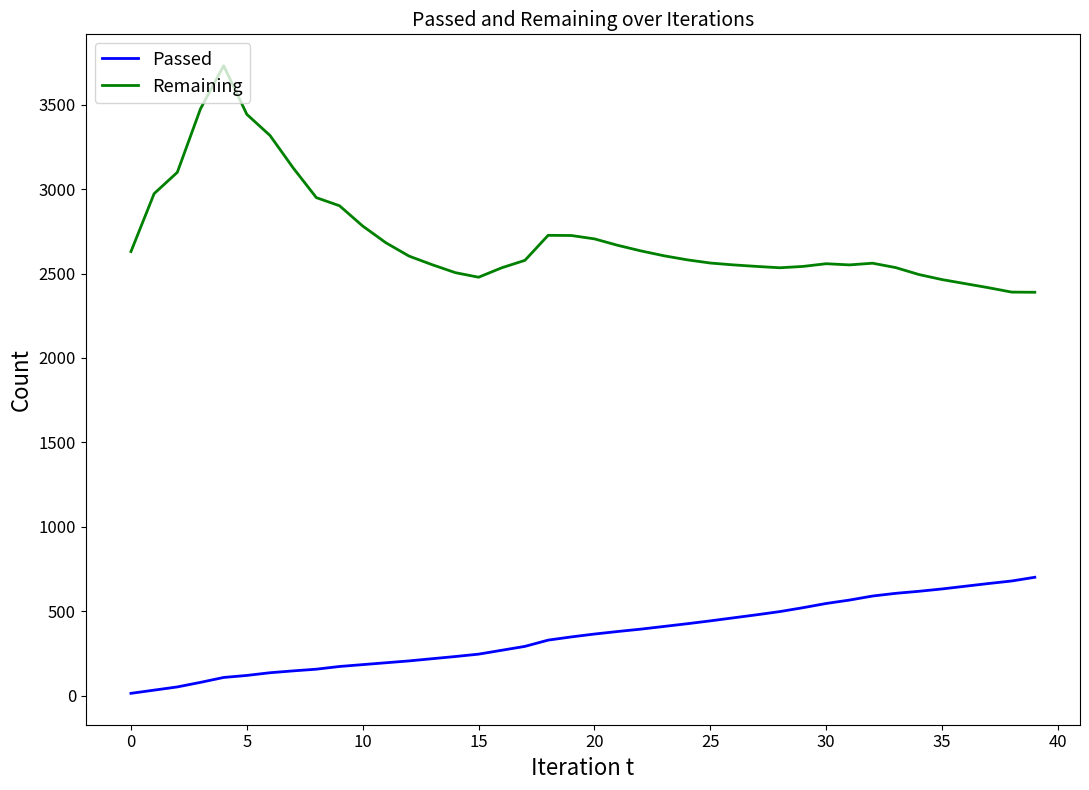

True or false: Remaining and Passed intersect in this chart.

False